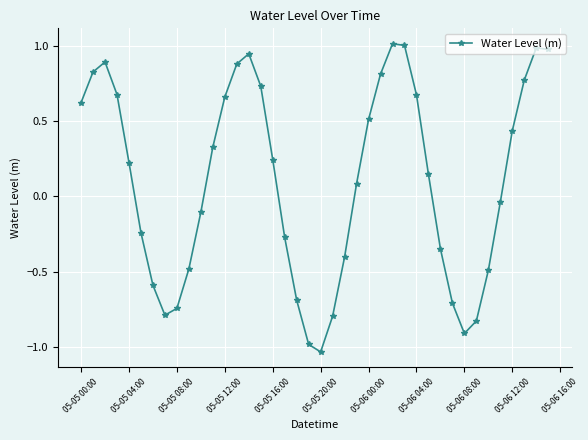

True or false: the data has more than 0 interior local peaks.

True